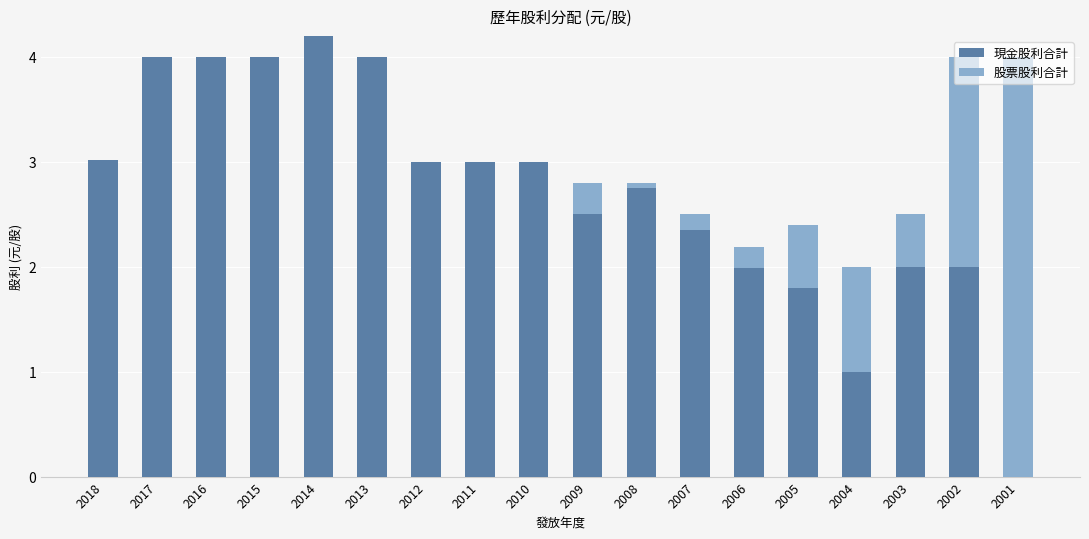

The value of 現金股利合計 at 2015 is 2.1. True or false?

False